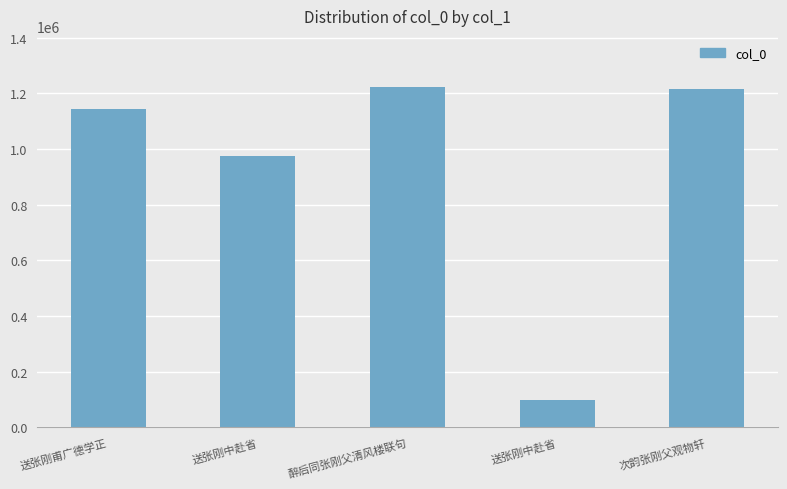

What is the label of the 3rd bar from the right?

醉后同张刚父清风楼联句